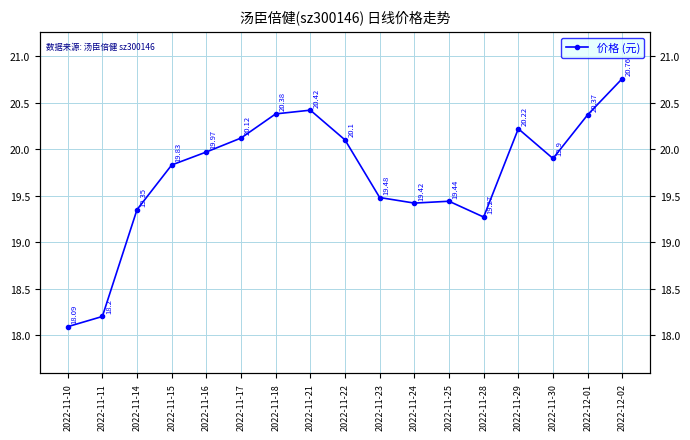

How many points are lower than both their immediate neighbors (excluding endpoints)?

3